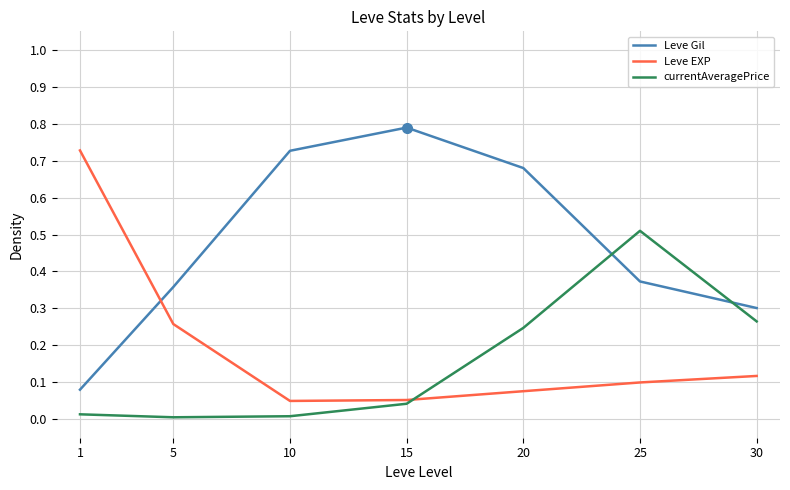

Is the value of Leve Gil at 1 greater than the value of currentAveragePrice at 25?

No